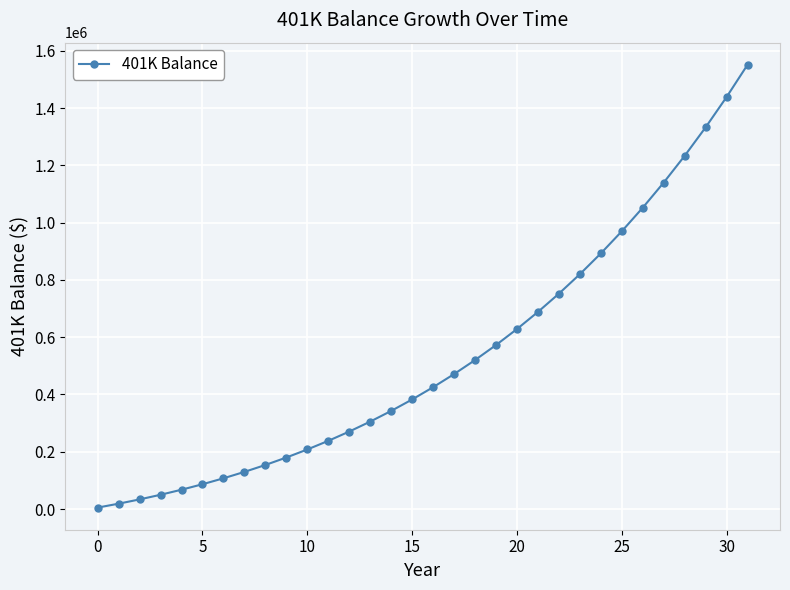

What is the greatest value displayed?

1551596.3